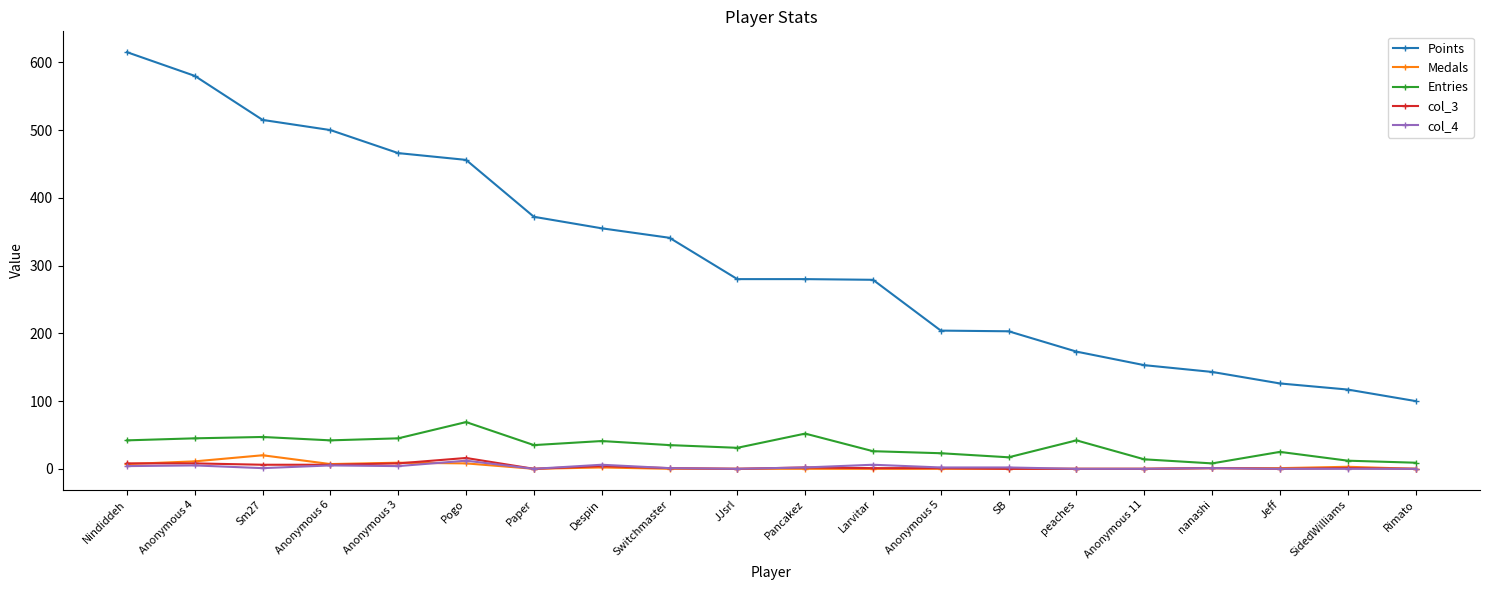

How many data points does each series have?

20